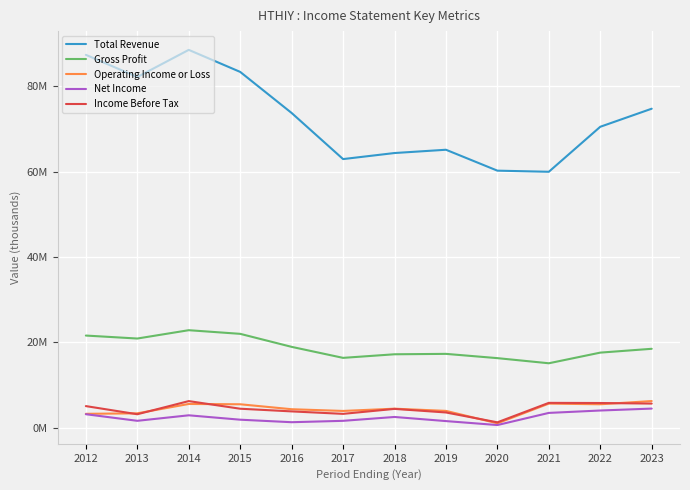

Between 2015 and 2018, which series saw the biggest shift?

Total Revenue